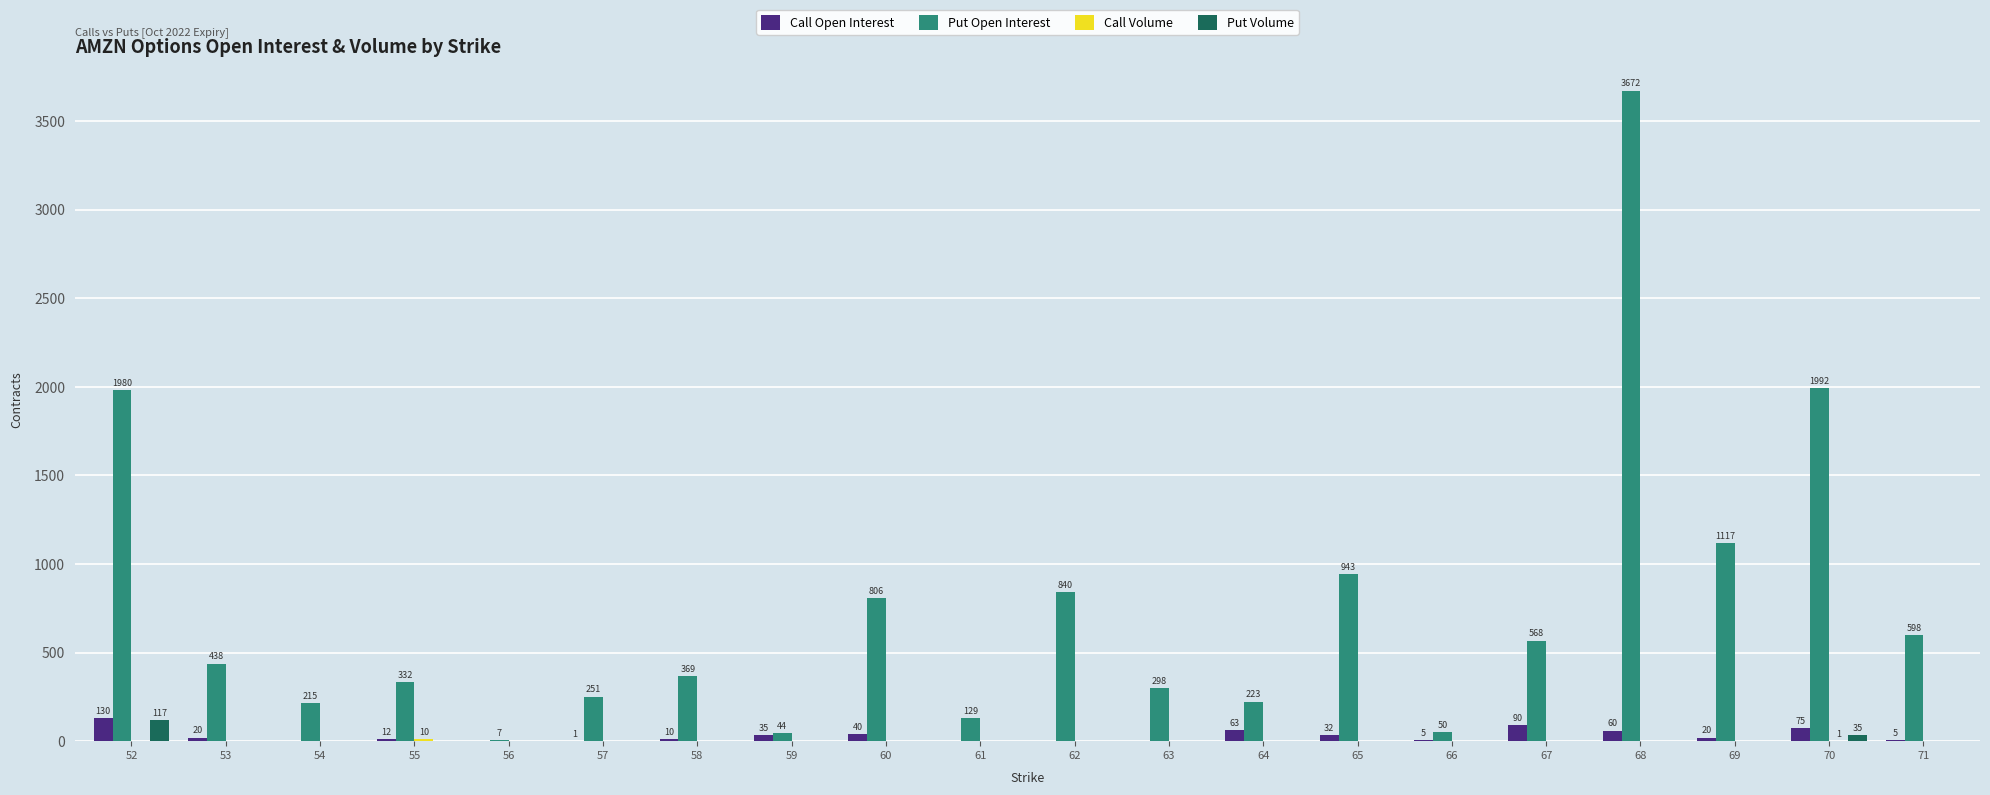

What is the maximum value shown in the chart?

3672